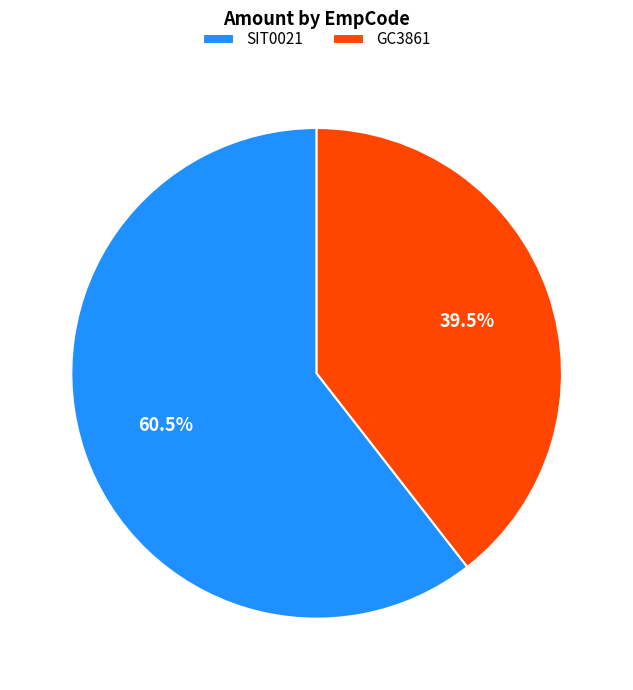

How many segments does this pie chart have?

2